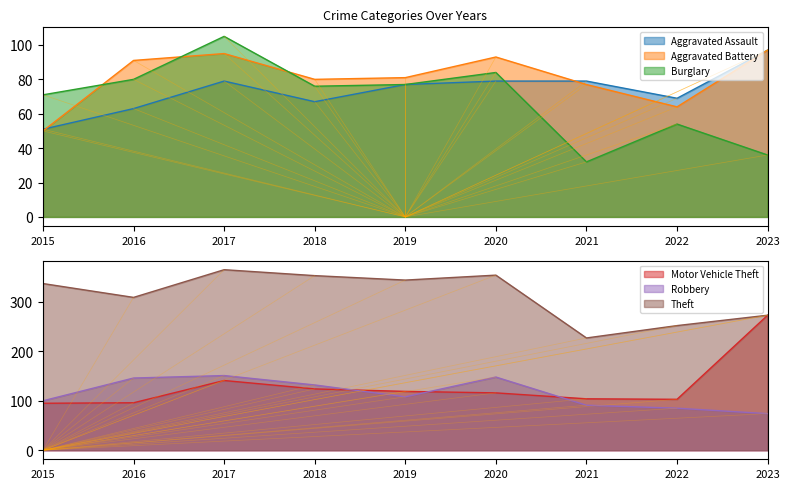

Between 2018 and 2023, which series saw the biggest shift?

Motor Vehicle Theft